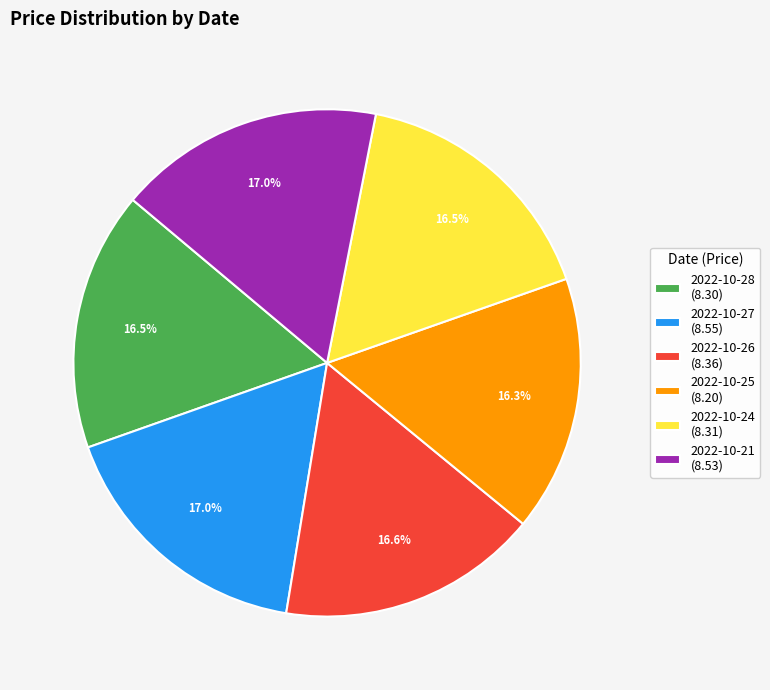

To the nearest percent, what portion does 2022-10-21 represent?

17%